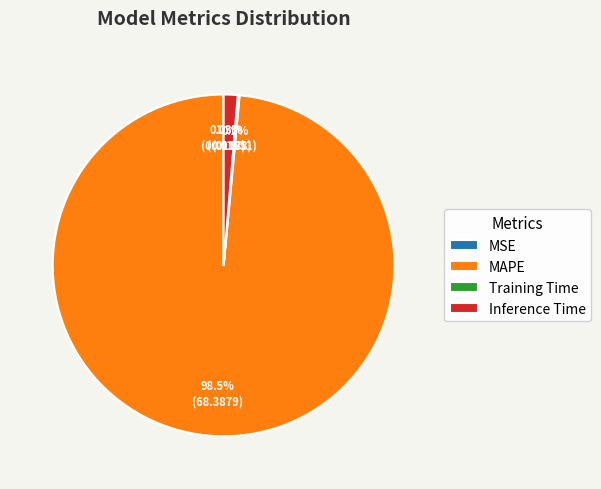

What is the majority slice?

MAPE